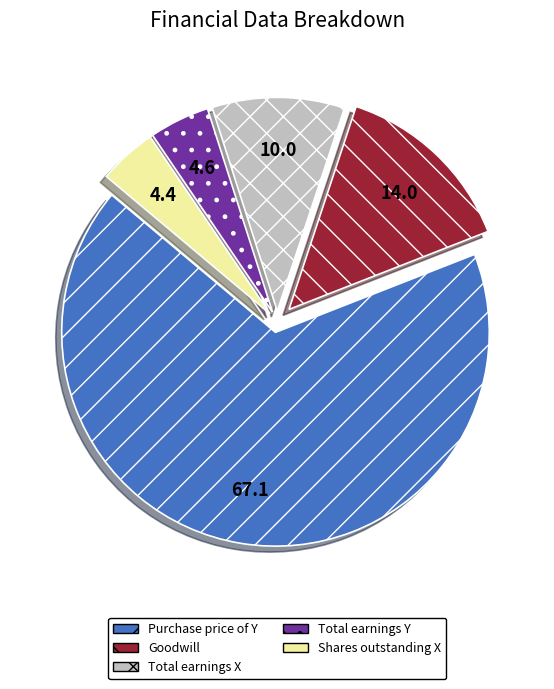

Is the sum of Shares outstanding X and Total earnings Y greater than half?

No